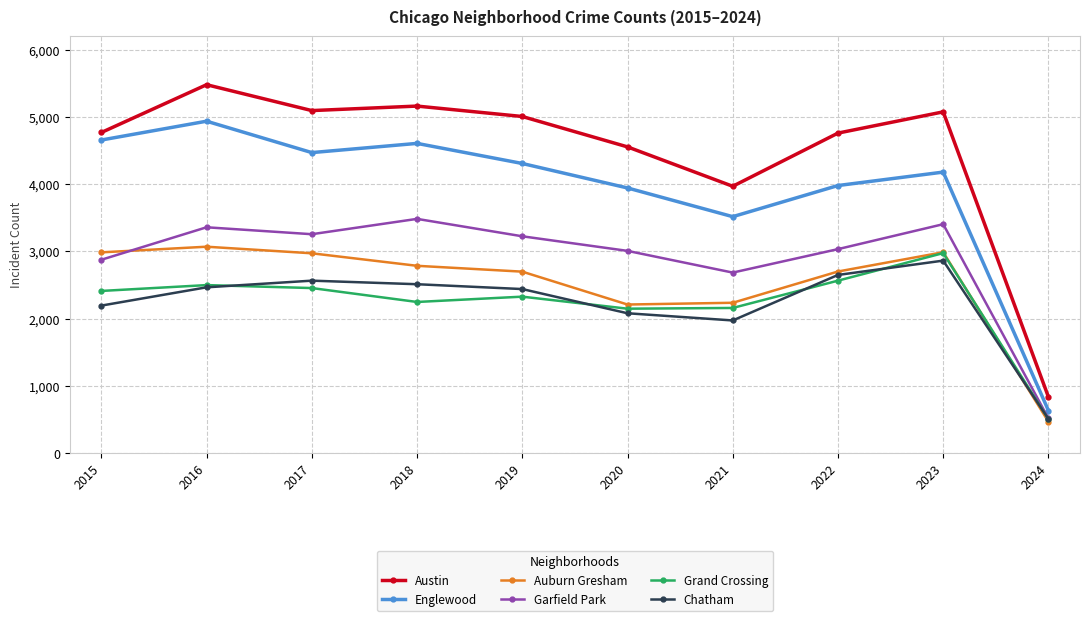

What is the lowest value of the Auburn Gresham series?

468